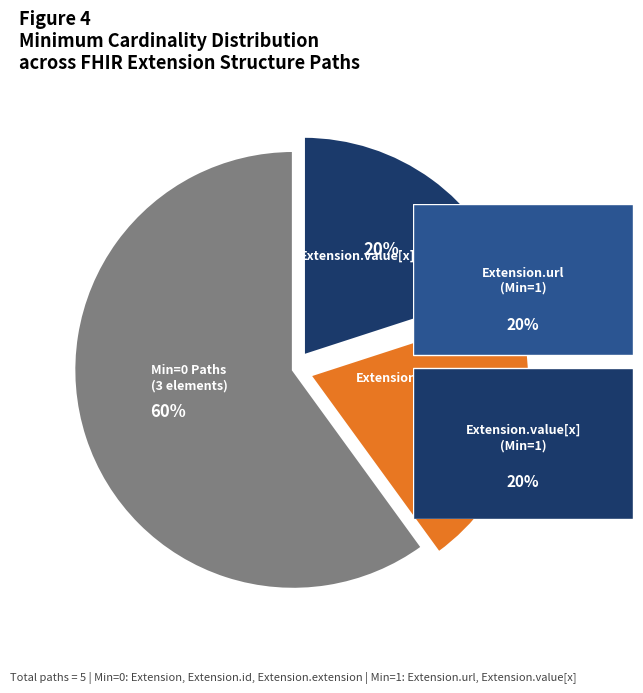

How many slices are in this pie chart?

3